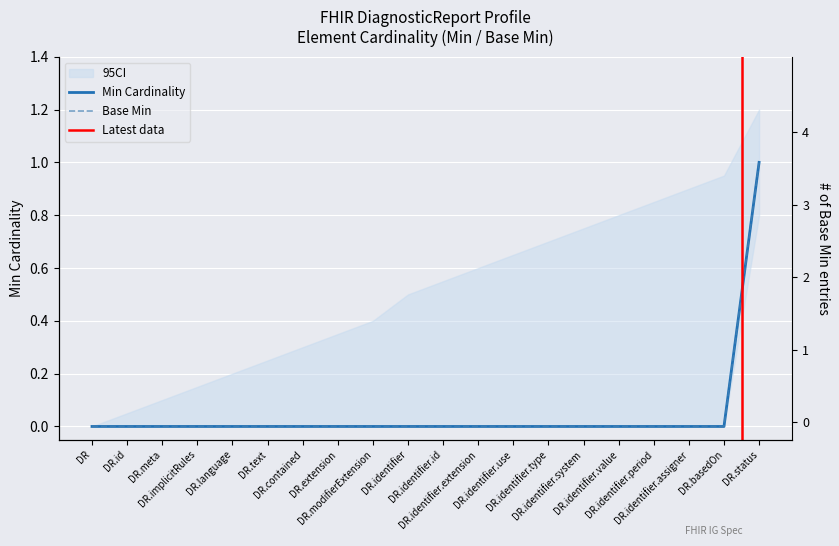

What is the difference between the maximum and minimum values in the Min series?

1